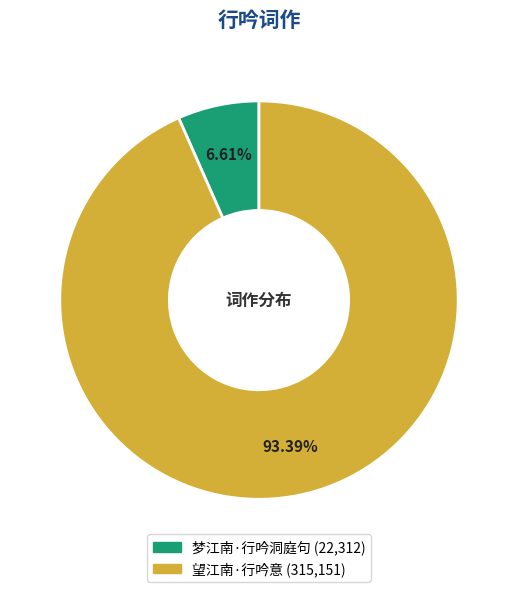

Does 梦江南·行吟洞庭句 represent more than half of the total?

No